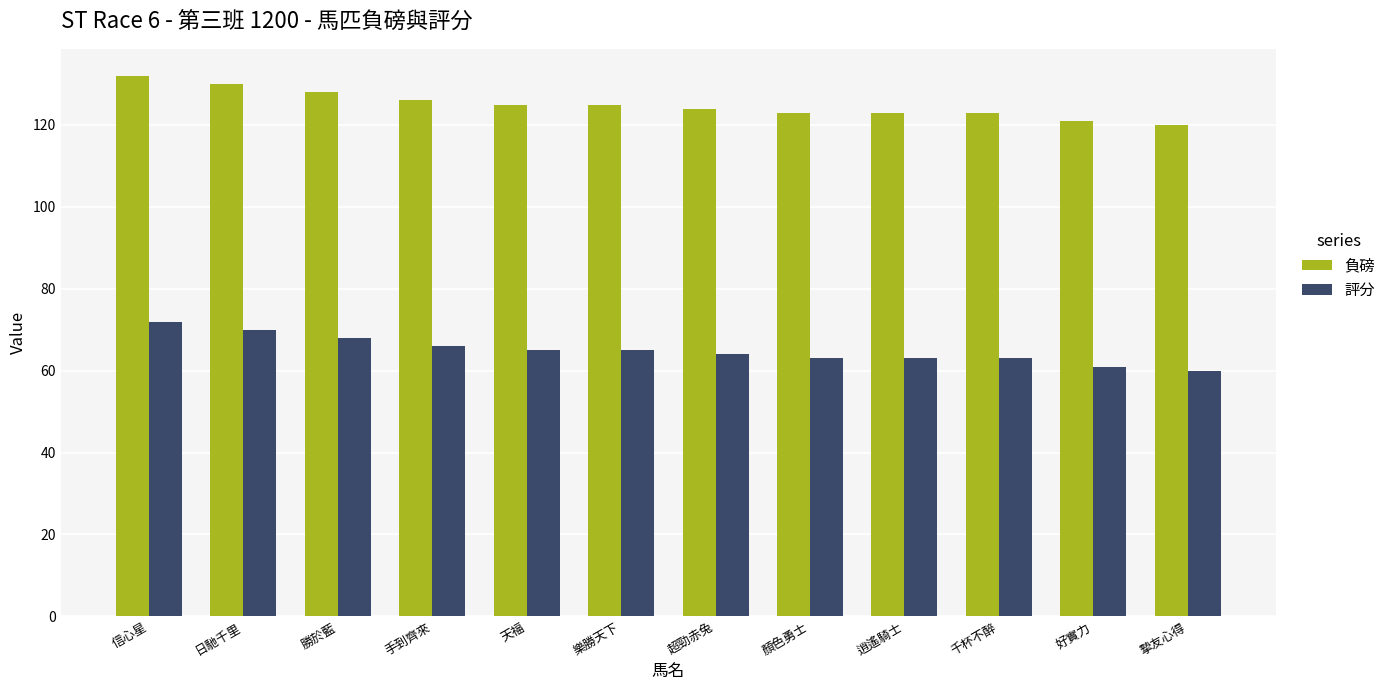

What is the difference between the highest and lowest values at 超勁赤兔?

60